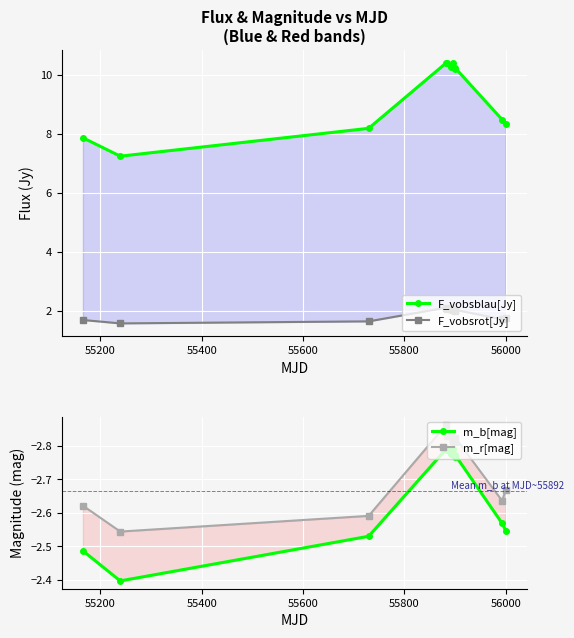

Is the value of m_b[mag] at 55800 greater than the value of F_vobsblau[Jy] at 11?

No